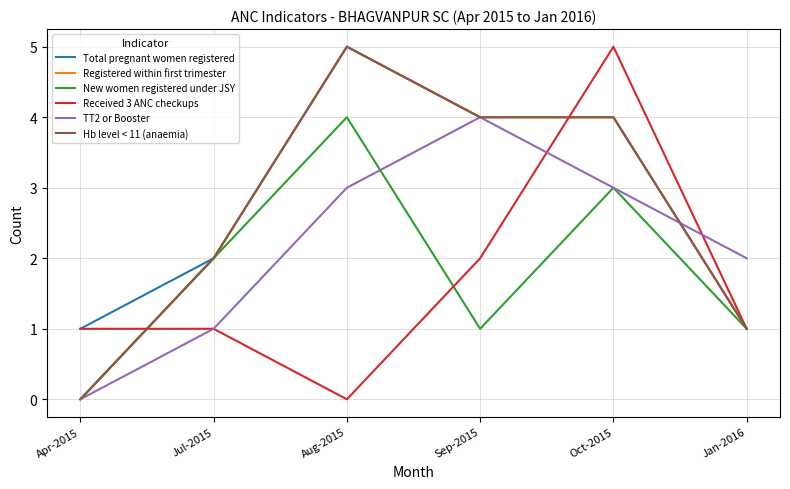

Rank the series at Jan-2016 from lowest to highest value.

Total pregnant women registered, Registered within first trimester, New women registered under JSY, Received 3 ANC checkups, Hb level < 11 (anaemia), TT2 or Booster